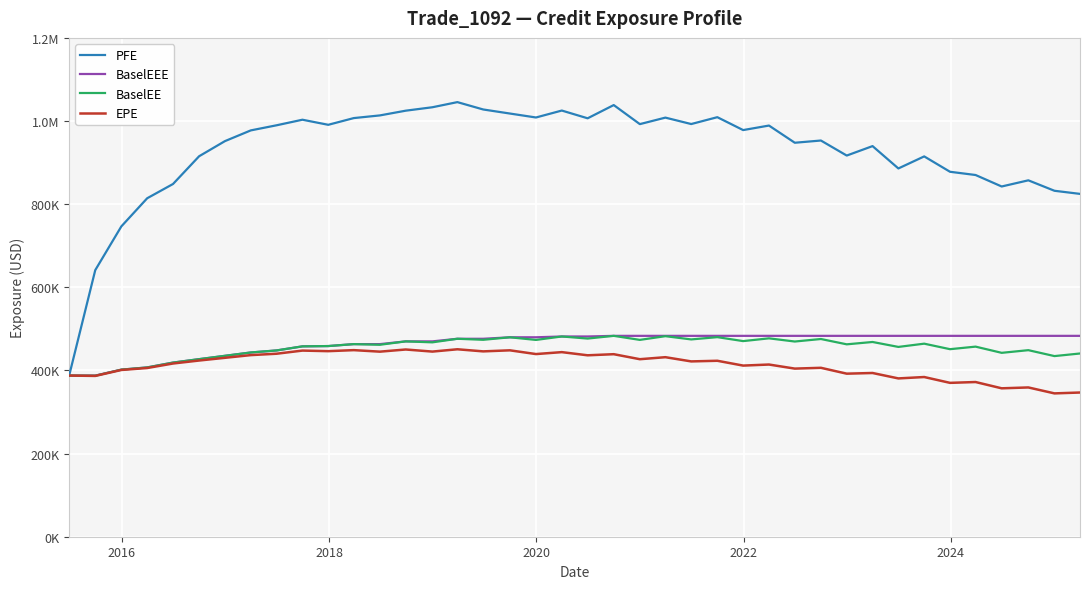

Does the chart have visible grid lines?

Yes